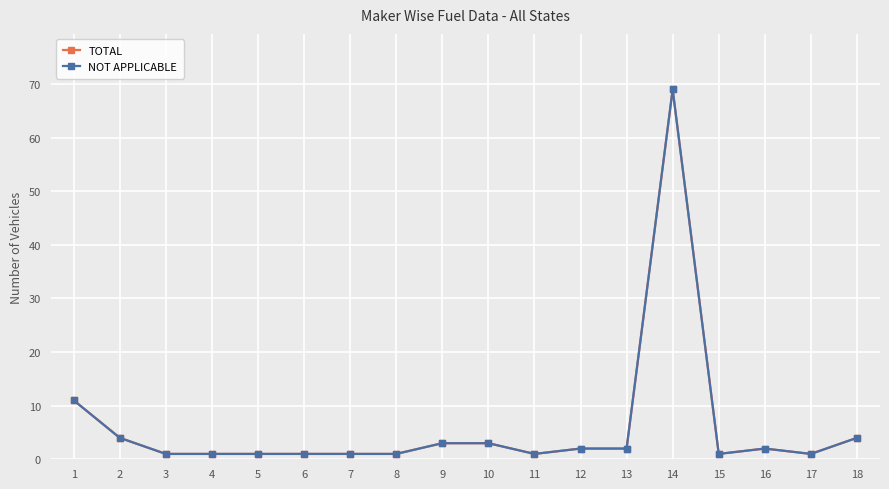

At which category is the sum across all series the highest?

14